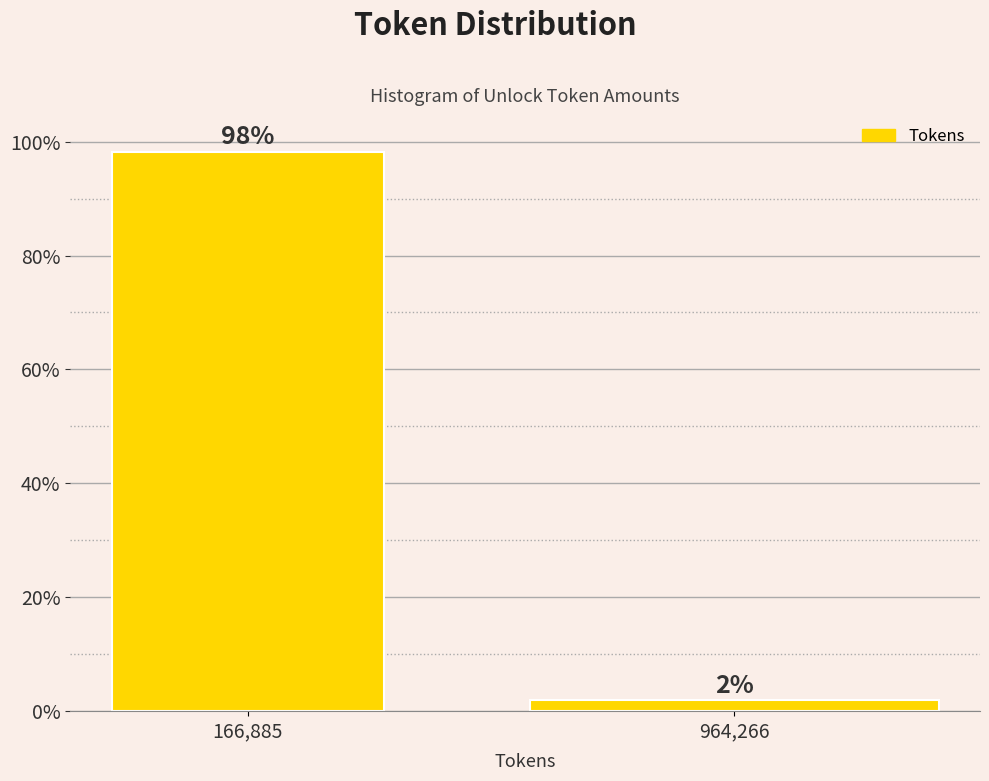

At which category does the chart reach its minimum across all series?

964,266